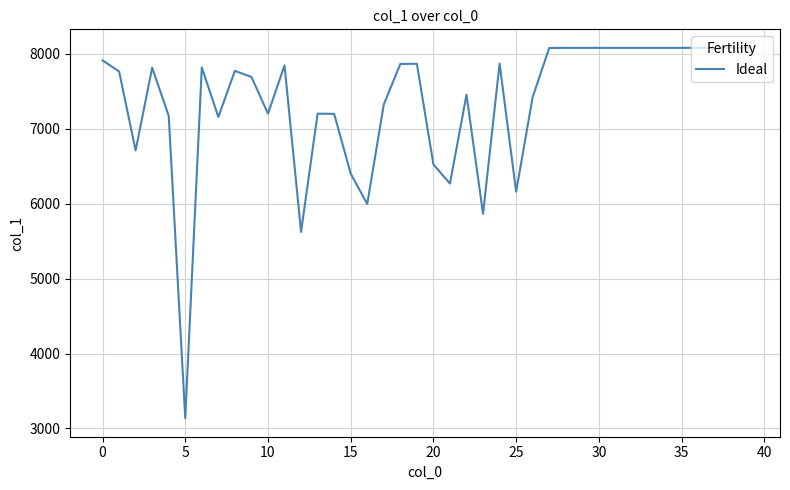

What is the minimum value shown in the chart?

3137